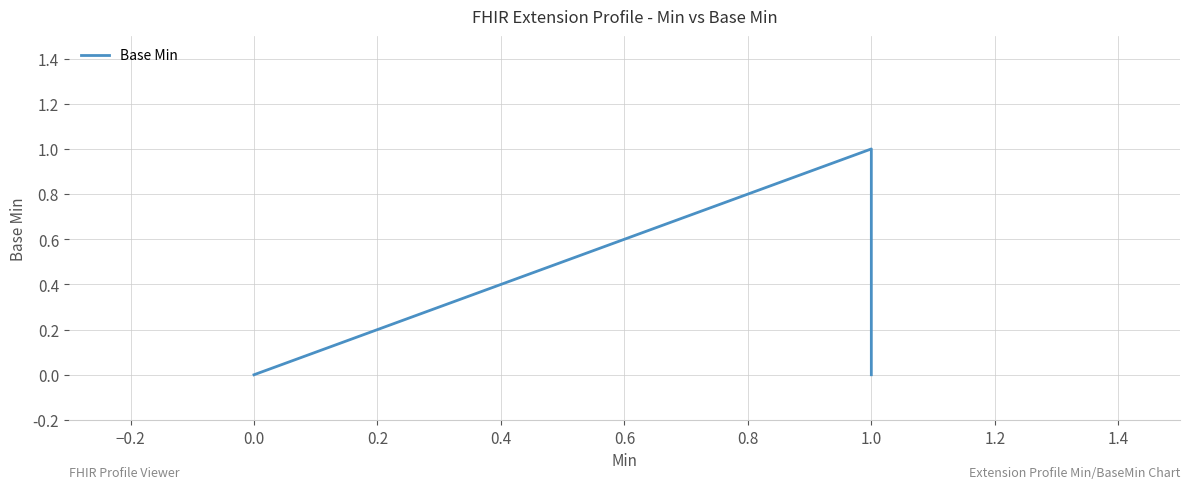

How many lines are shown in the chart?

1